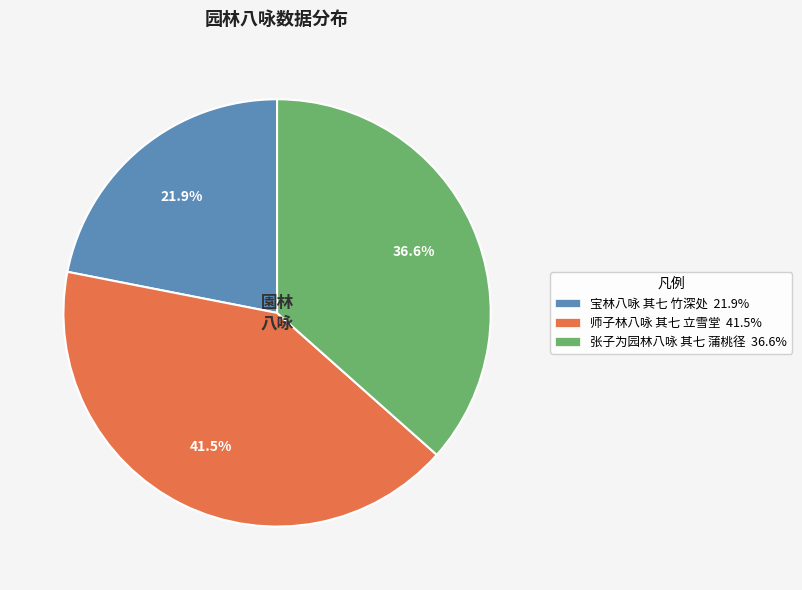

Is there any slice that represents more than half of the pie?

No